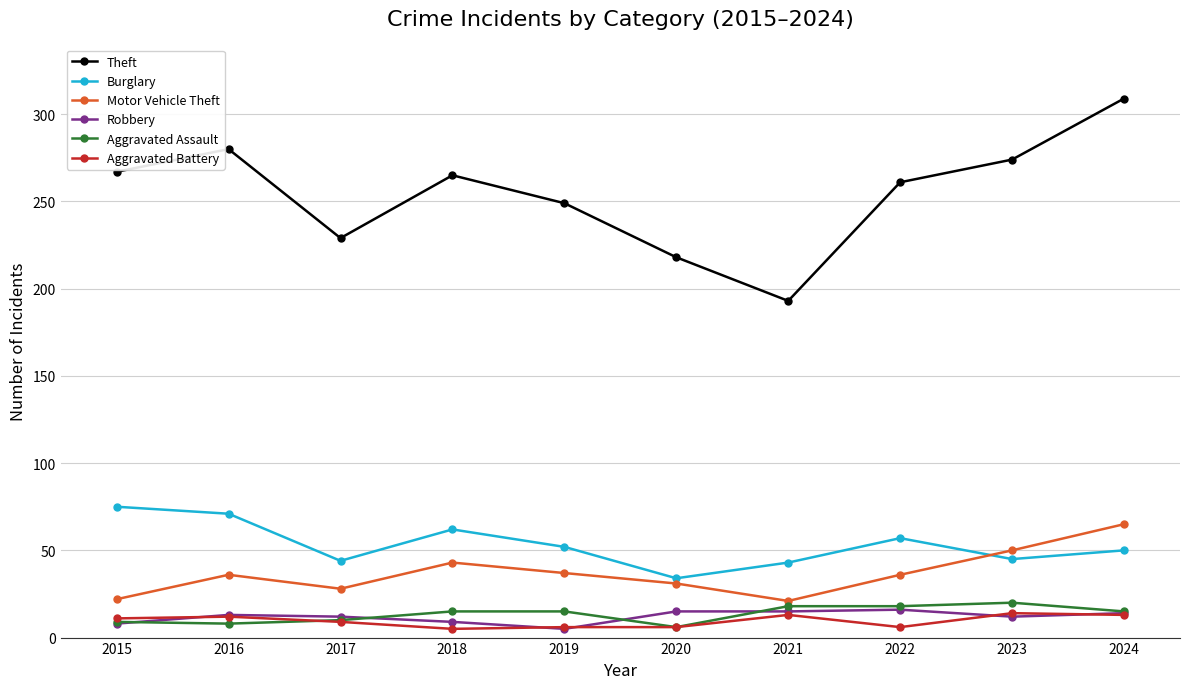

Where is the first local minimum for Theft?

2017